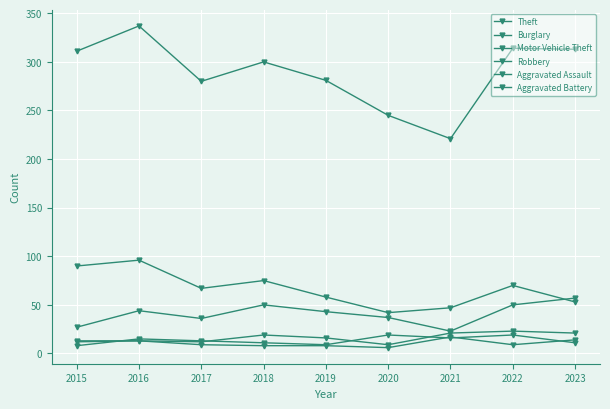

The value of Aggravated Battery at 2016 is 5. True or false?

False